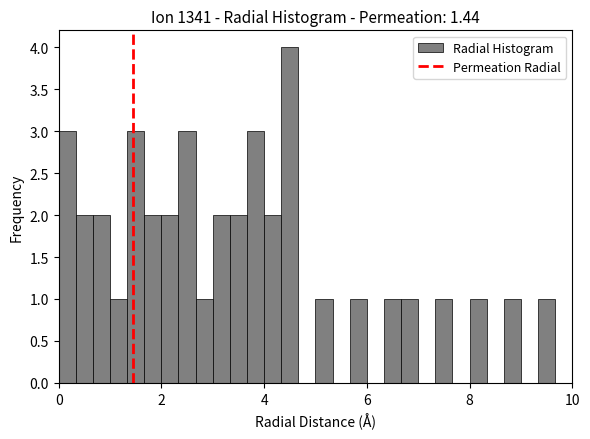

Around what value on the x-axis is the tallest bar? Give the approximate position of its centre, as read against the axis.

4.6